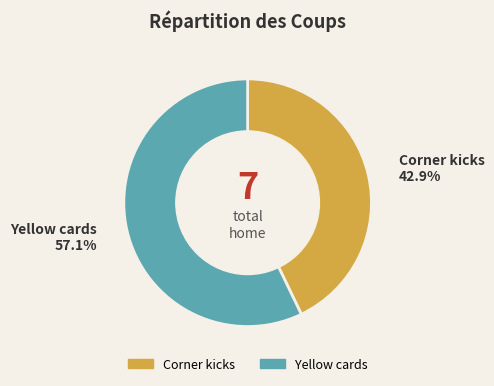

To the nearest percent, what is the combined percentage of Yellow cards and Corner kicks?

100%